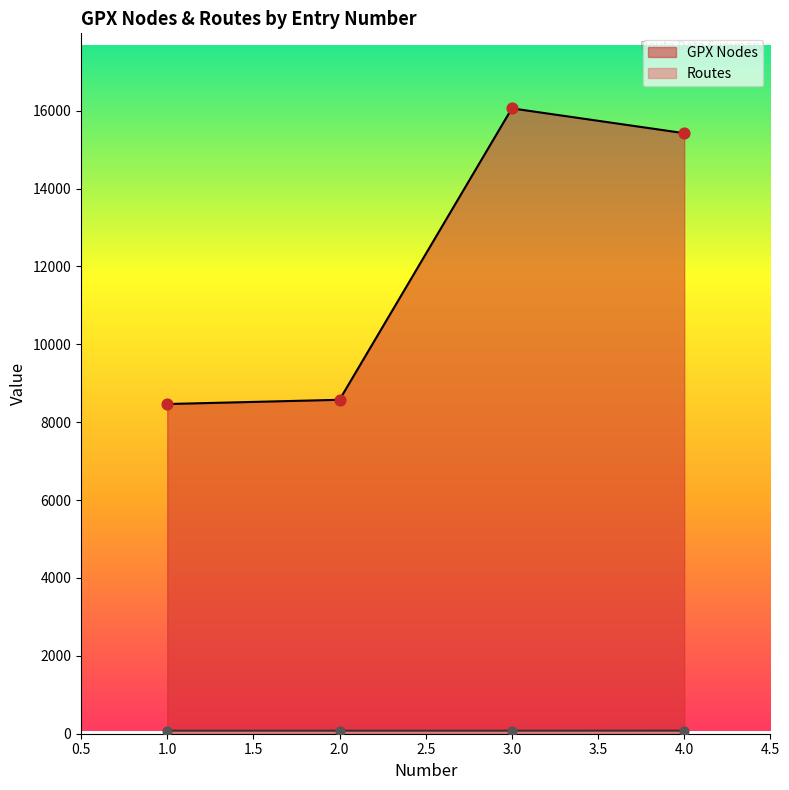

What is the total value across all series at 1.0?

8545